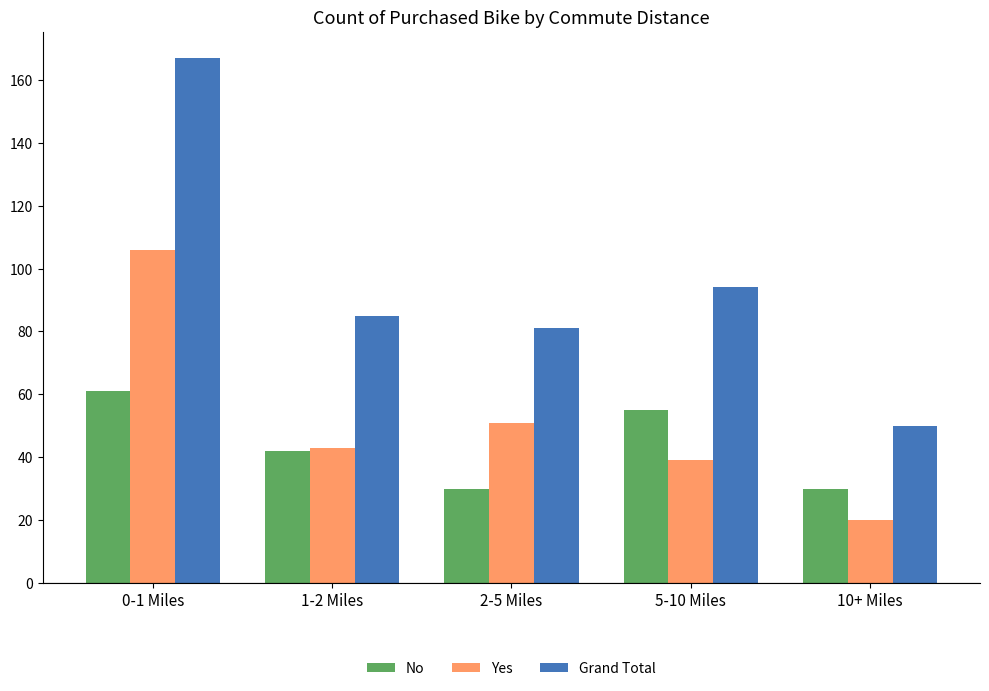

Rank the series by their maximum value, from lowest to highest.

No, Yes, Grand Total